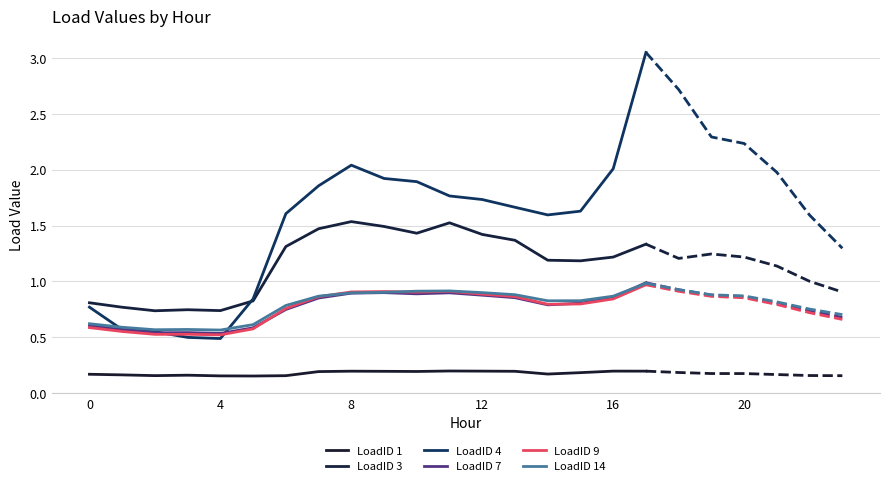

In LoadID 7, how many points are higher than both neighbors (excluding endpoints)?

3